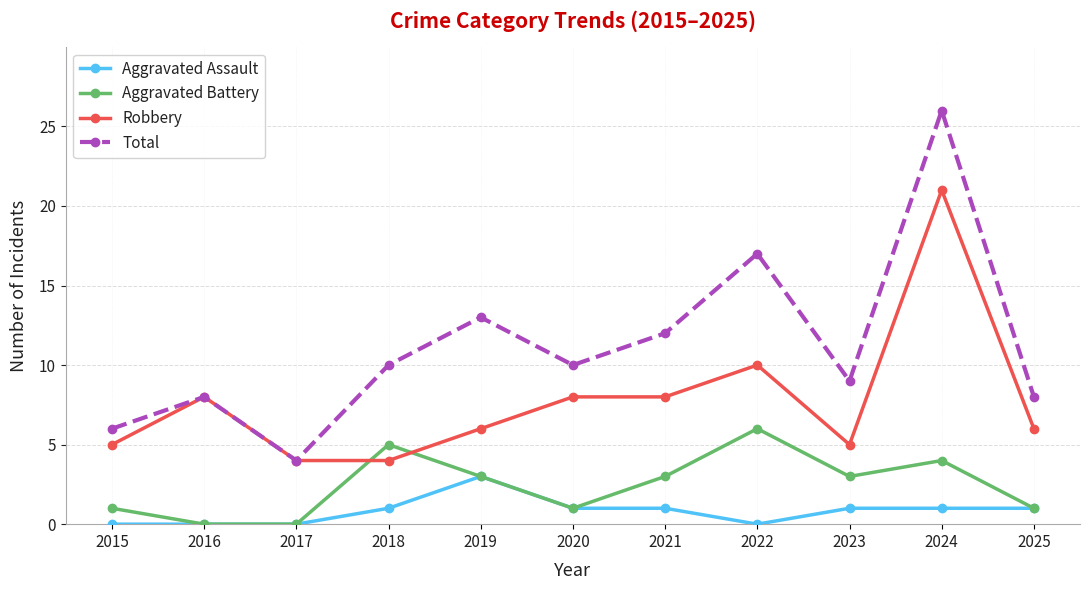

List the series in order of their peak value, lowest first.

Aggravated Assault, Aggravated Battery, Robbery, Total